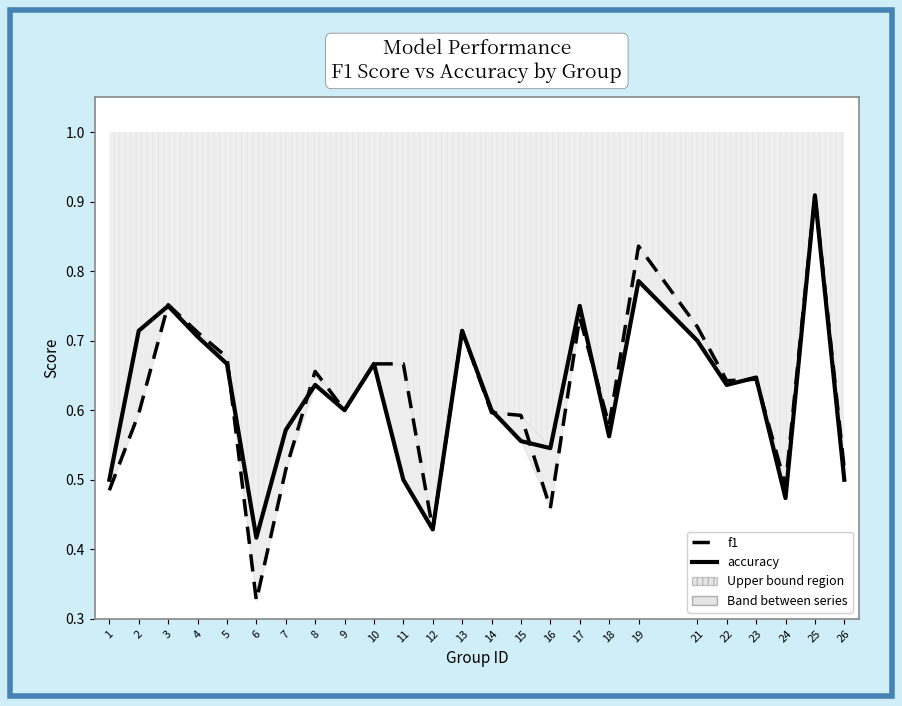

Rank the categories by f1 value from highest to lowest.

25, 19, 3, 17, 21, 13, 4, 5, 10, 11, 8, 23, 22, 9, 14, 2, 15, 18, 26, 7, 24, 1, 16, 12, 6